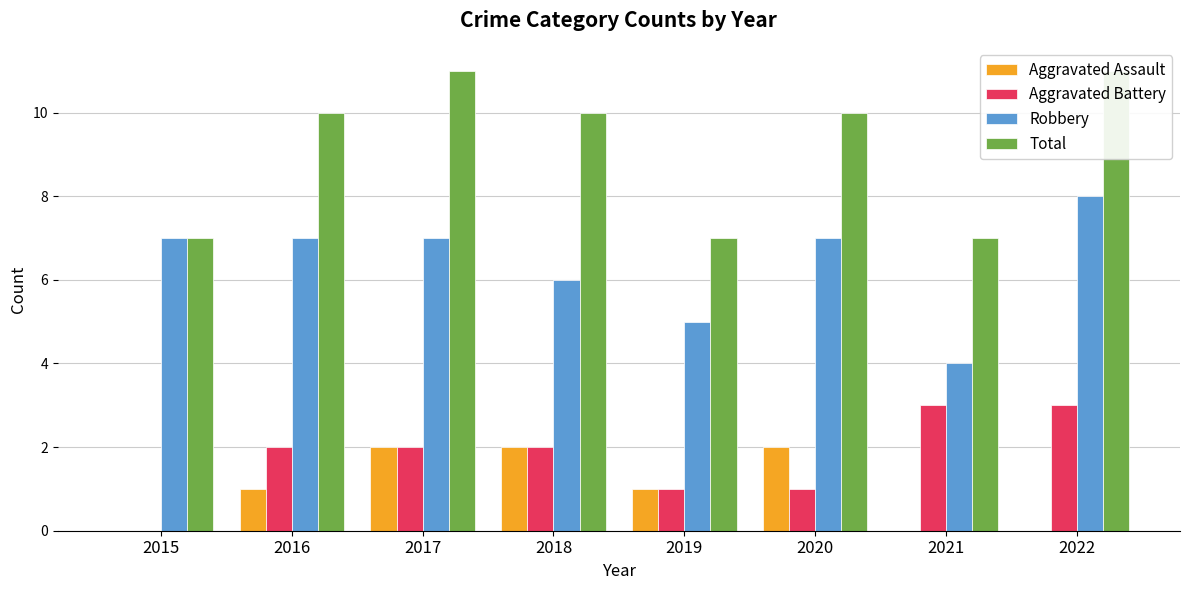

What is the average value of the Robbery series?

6